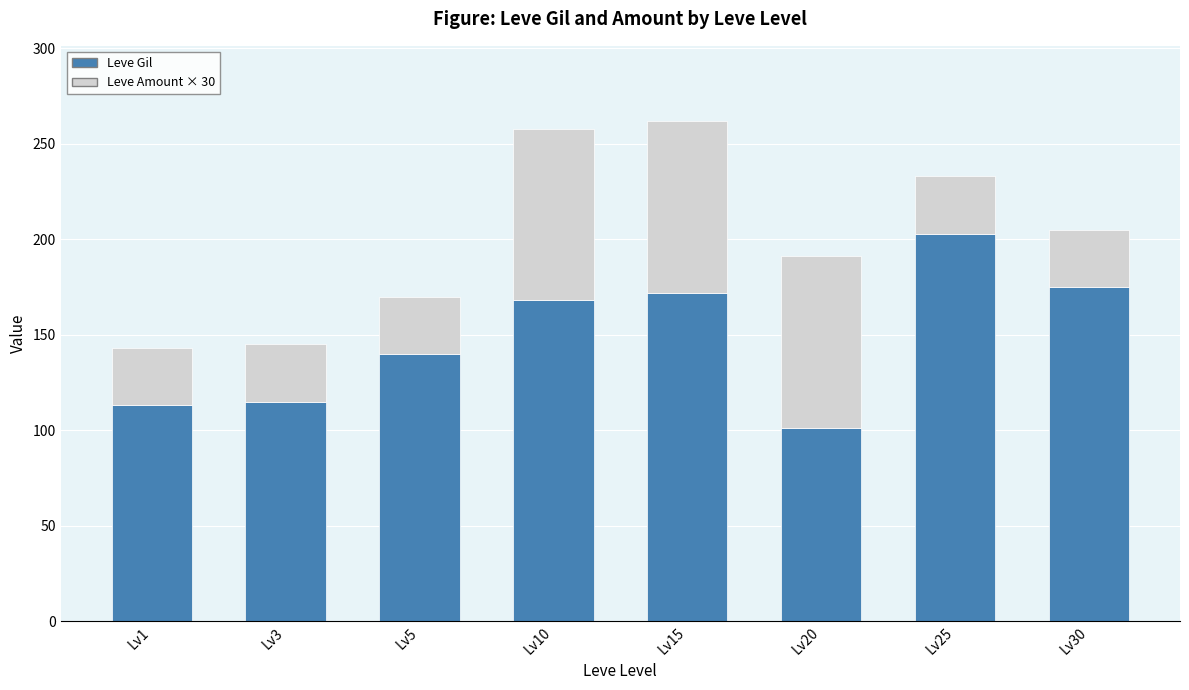

Does the chart contain any negative values?

No